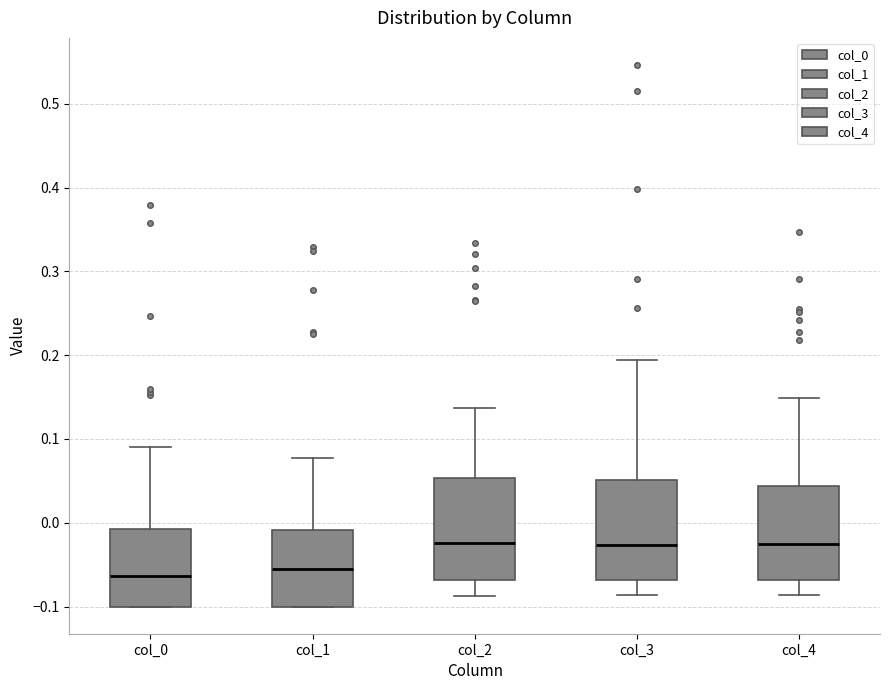

Where is the upper edge of the box for col_0 on the y-axis? The values are not printed on the chart, so give them approximately, as read against the axis.

-0.01